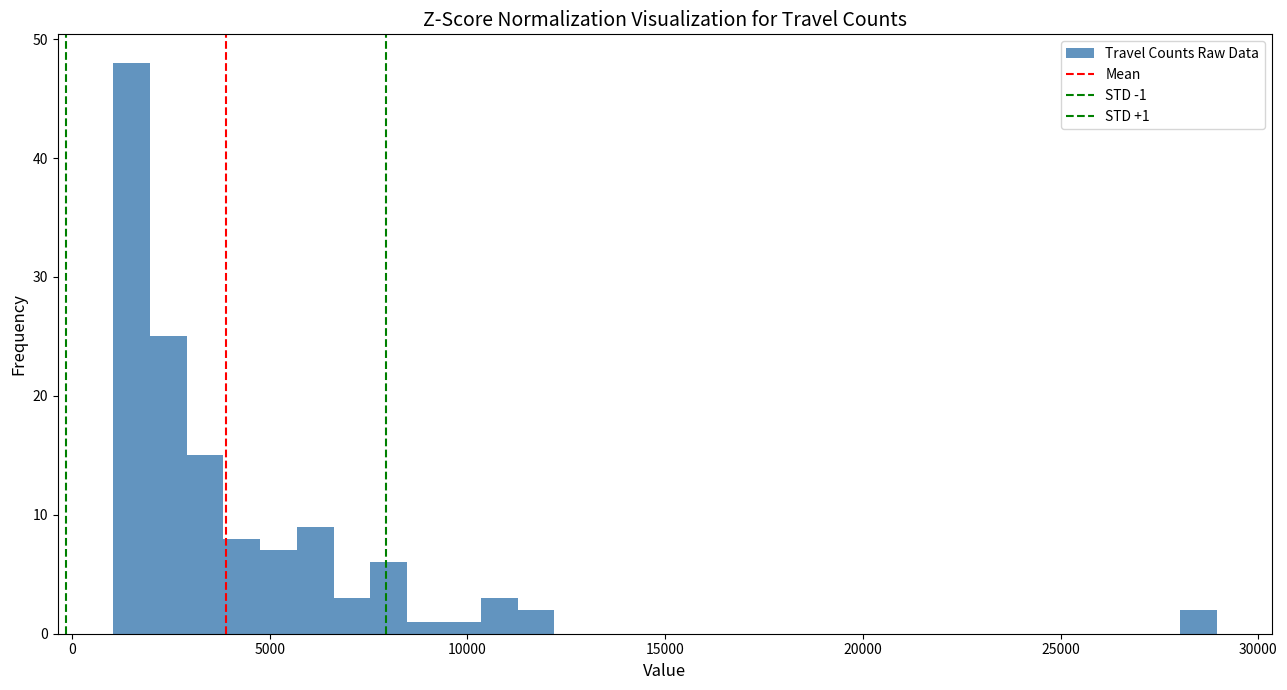

Read against the x-axis, roughly where is the centre of the tallest bar?

1500